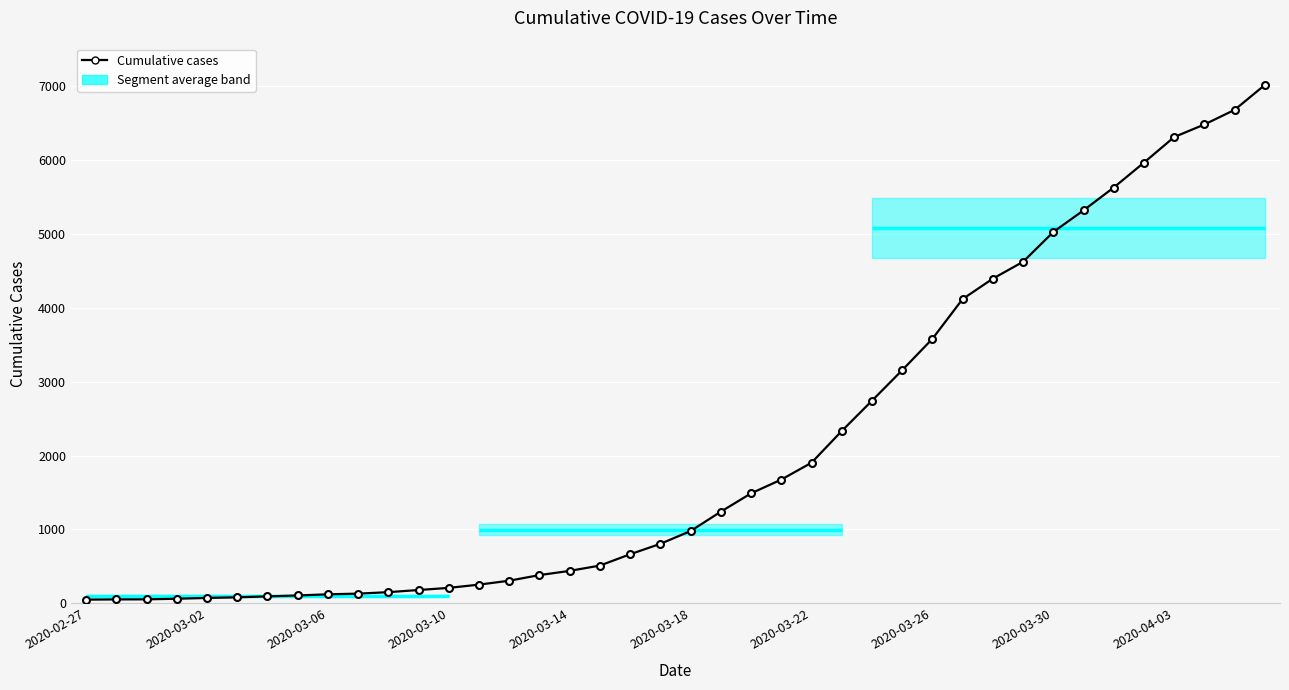

How many categories are shown in the chart?

40